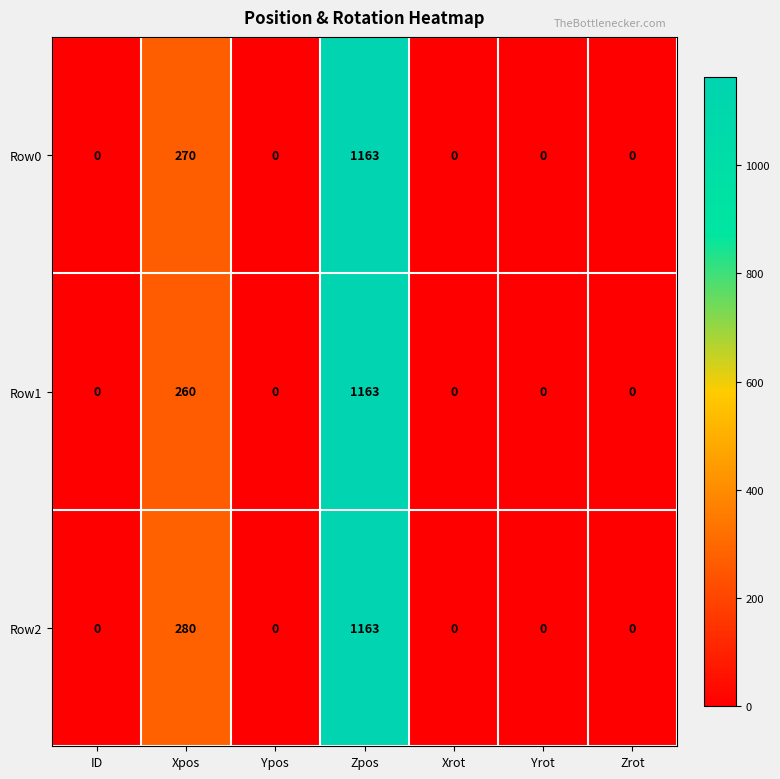

What is the greatest value displayed?

1163